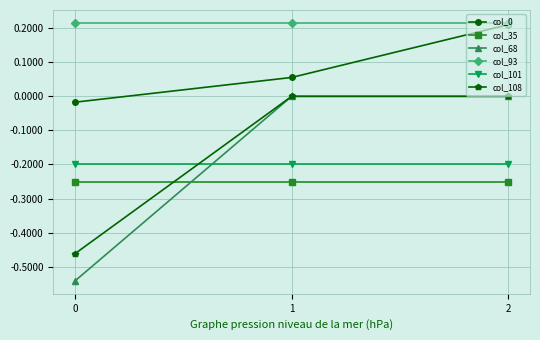

Which series has the largest total across all categories?

col_93